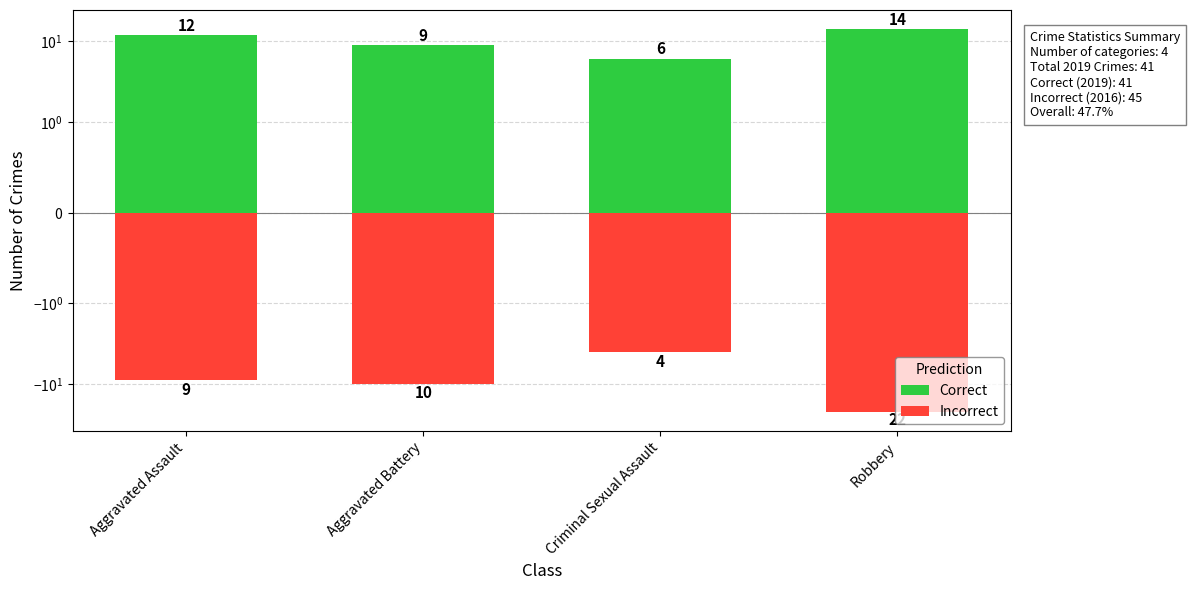

Which category has the highest value across all series?

Robbery